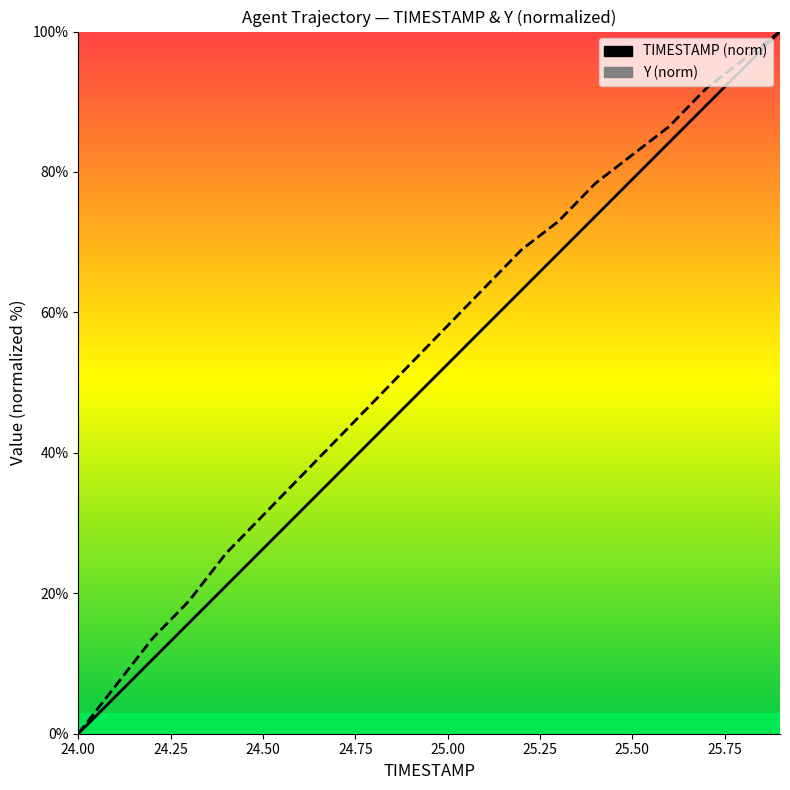

True or false: Y and TIMESTAMP intersect in this chart.

False